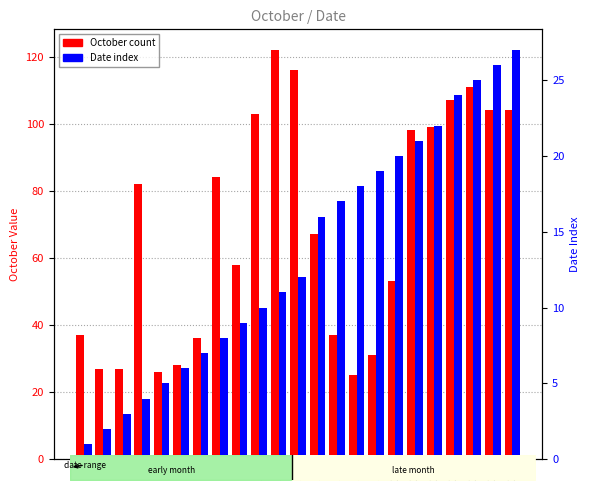

Which series has the largest total across all categories?

October count